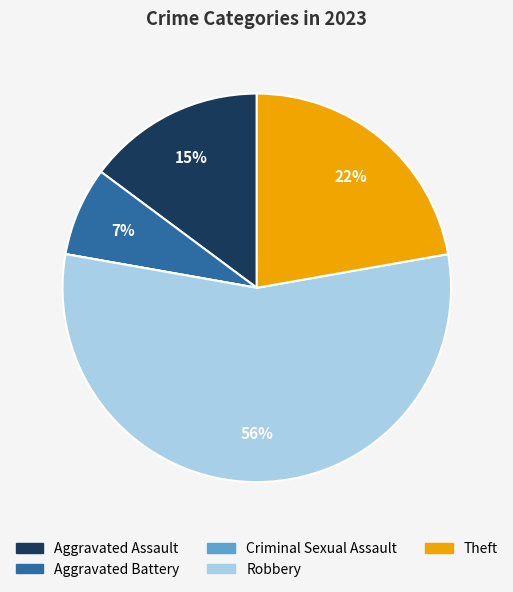

Which slice represents more than half of the pie?

Robbery